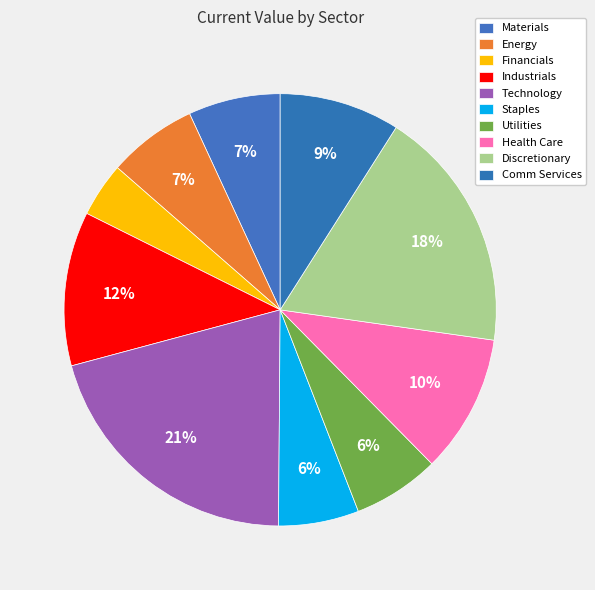

Which slice is the largest?

Technology